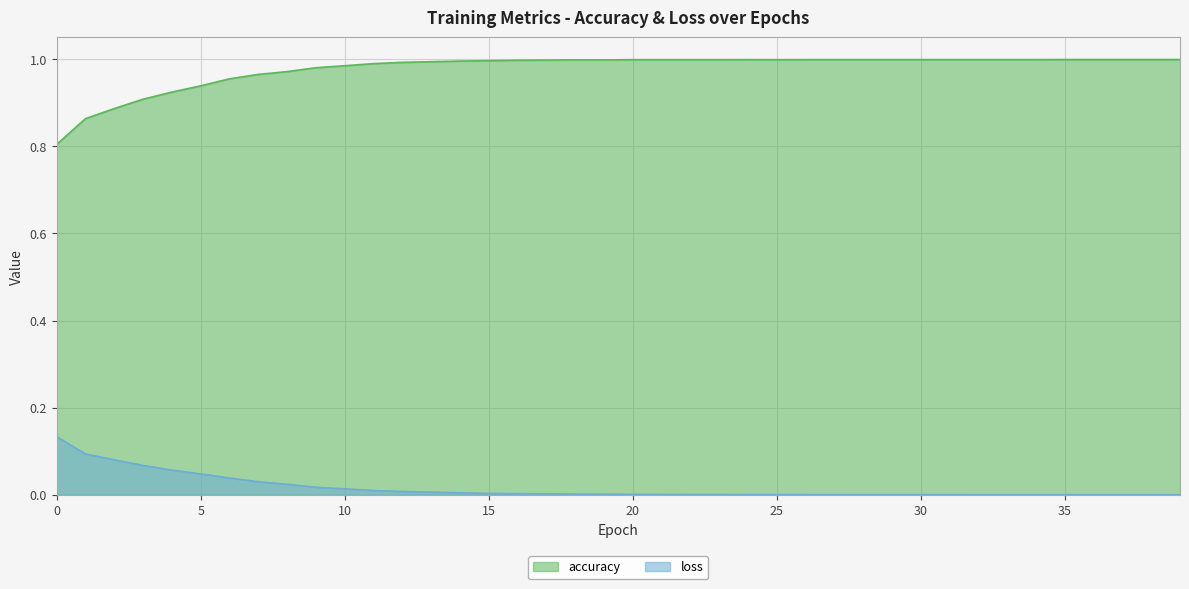

True or false: loss and accuracy cross at least once.

False